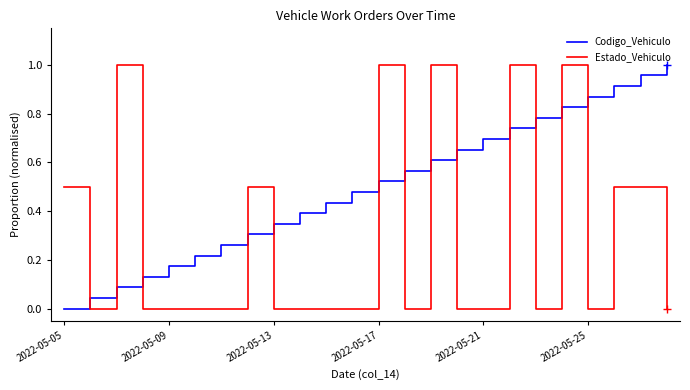

What is the sum of all Codigo_Vehiculo values?

12.0